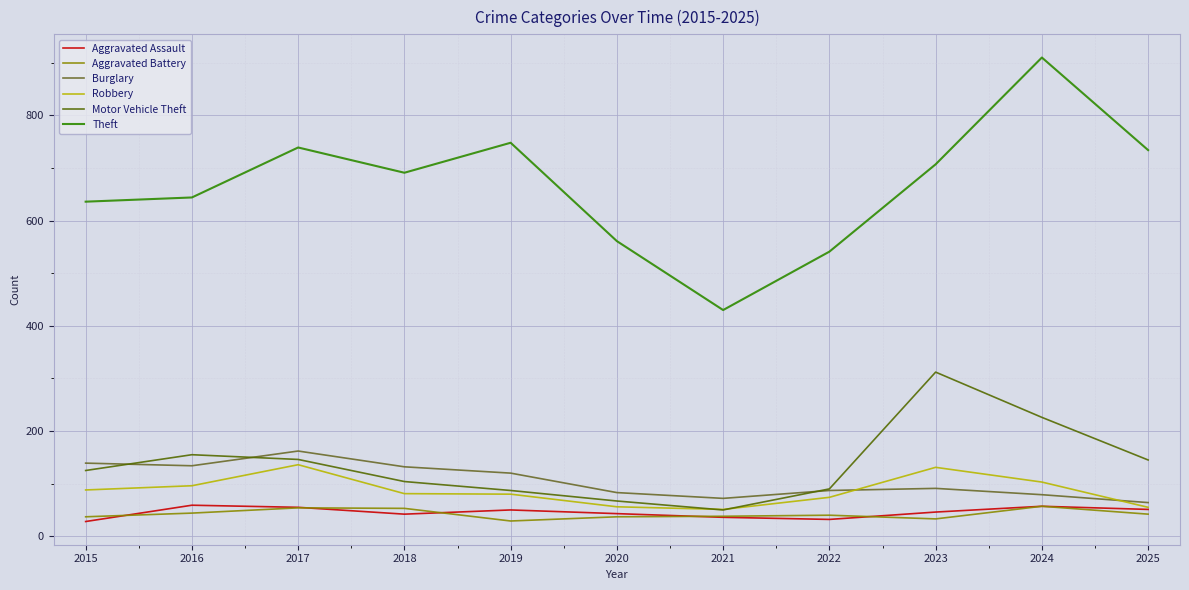

Which label corresponds to the largest value in the chart?

2024